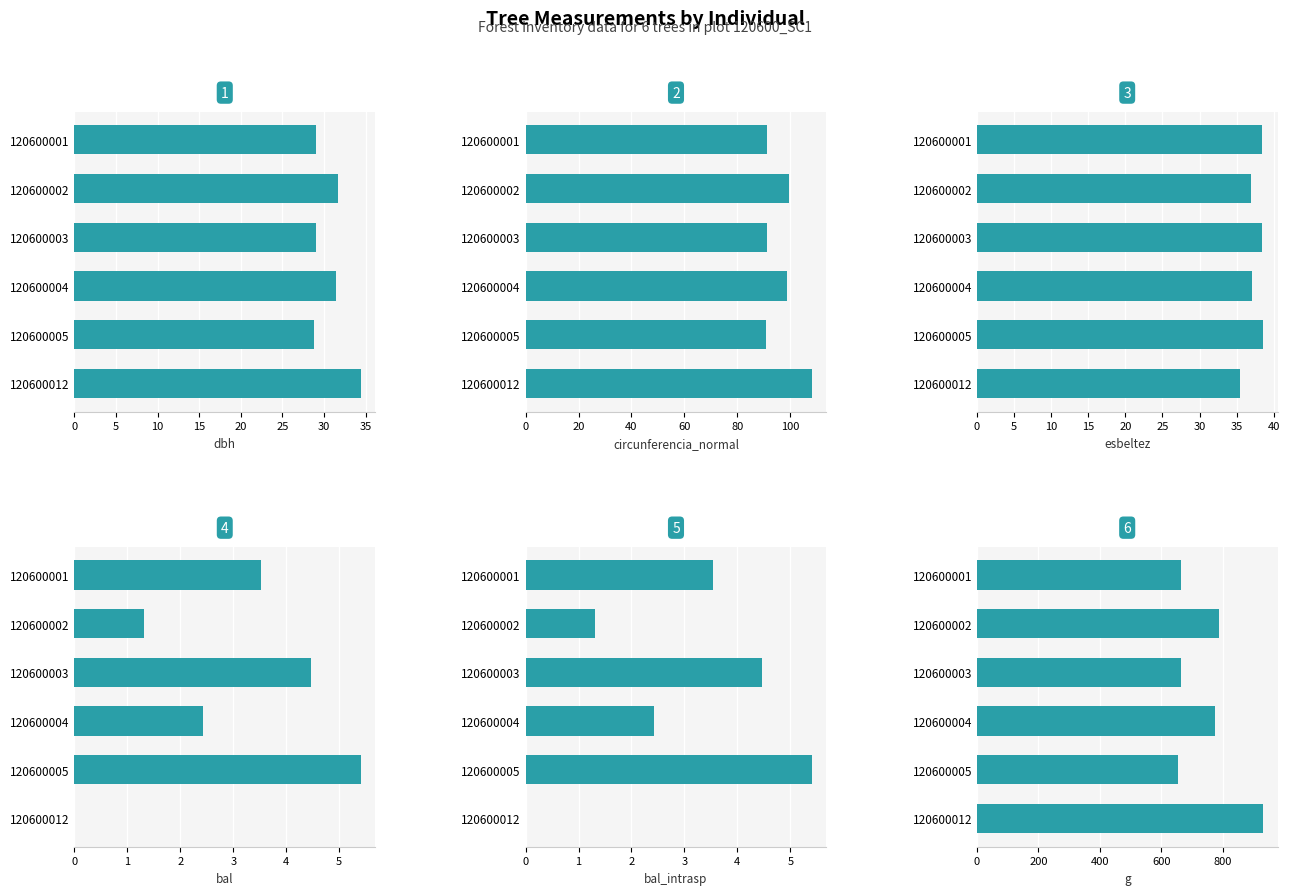

Is it true that g equals 663.7 at 0?

True